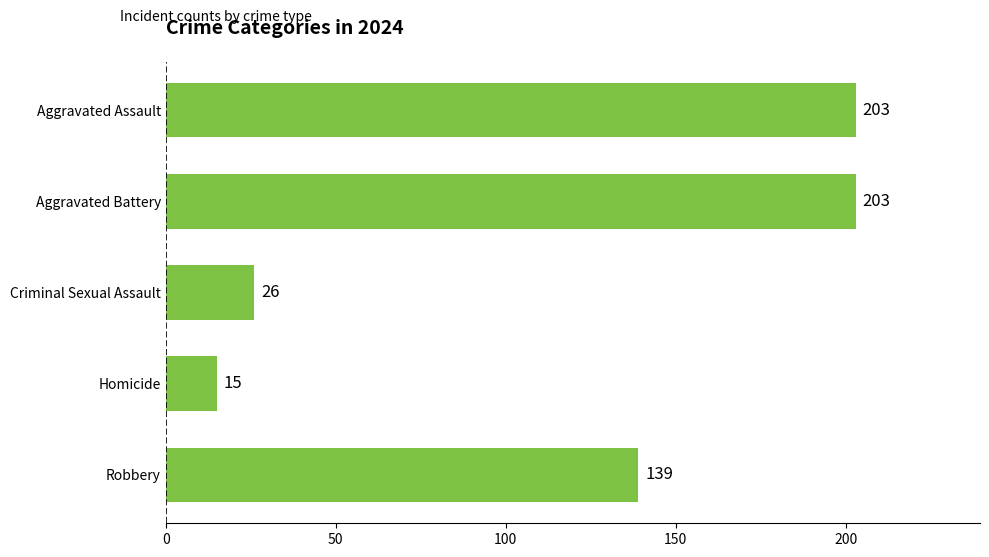

Reading bottom to top, list all the values displayed in this chart.

Robbery=139	Homicide=15	Criminal Sexual Assault=26	Aggravated Battery=203	Aggravated Assault=203